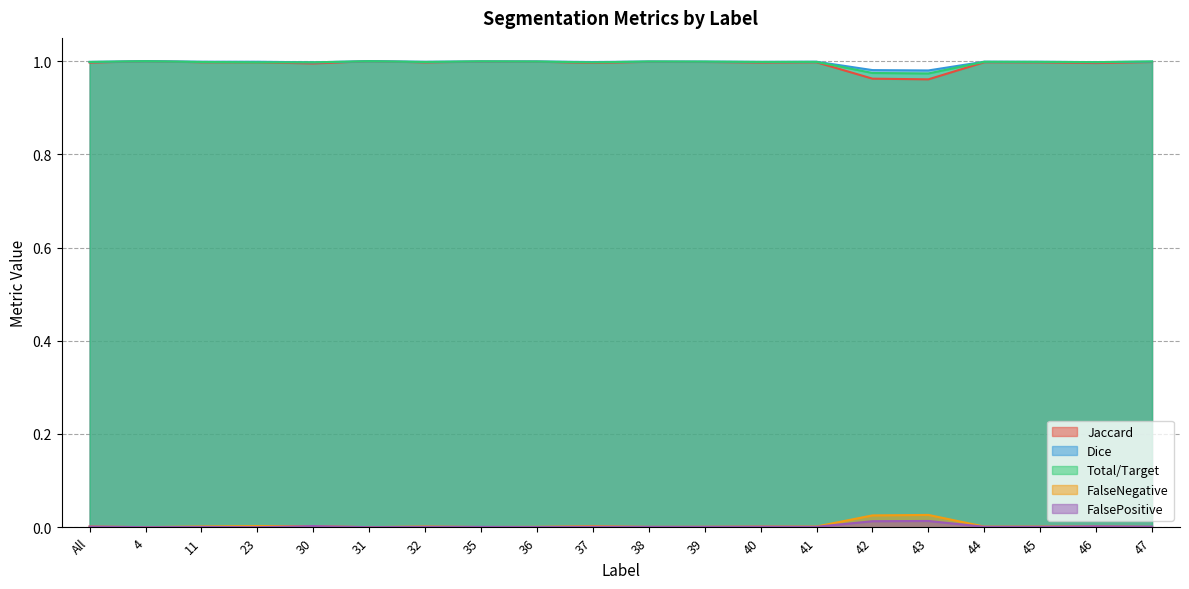

Is it true that FalsePositive equals 0.0 at 35?

True